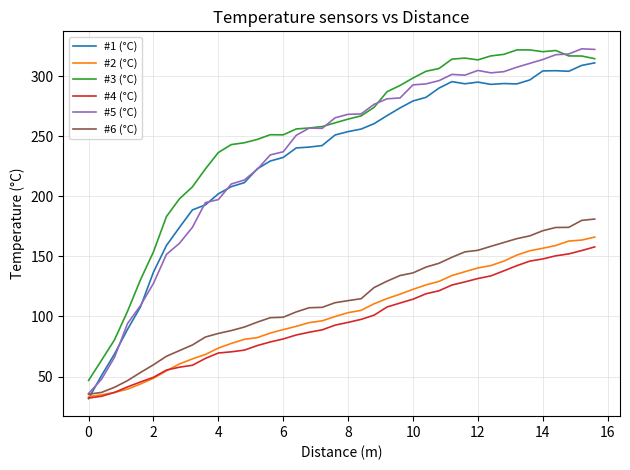

What is the maximum value for #2 (°C)?

166.1